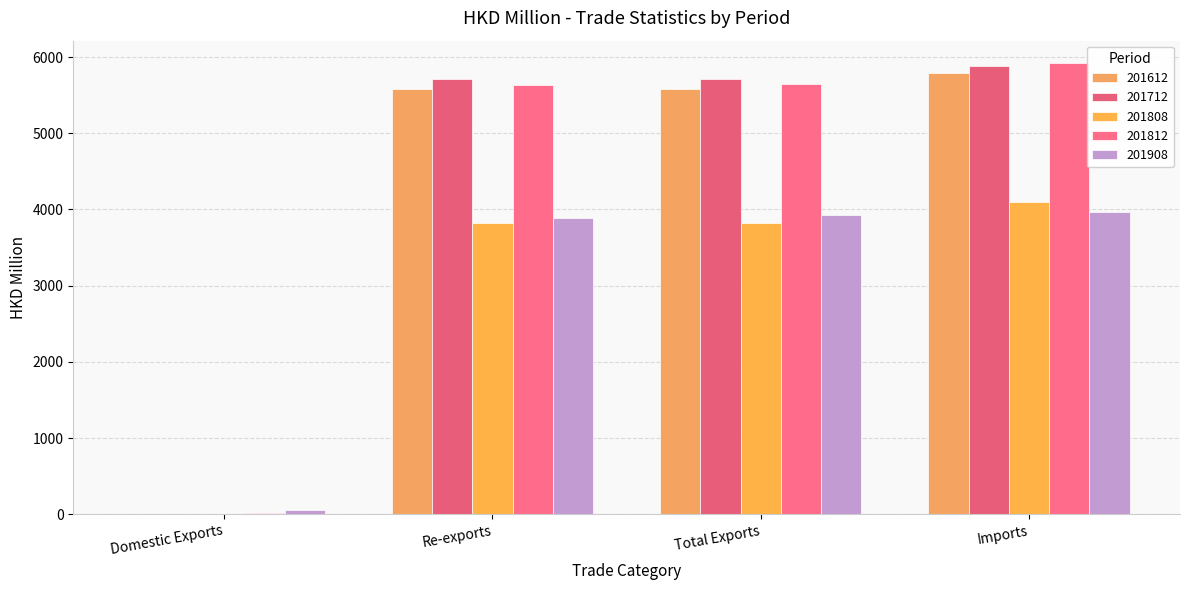

How many values in the 201908 series exceed 3932?

2